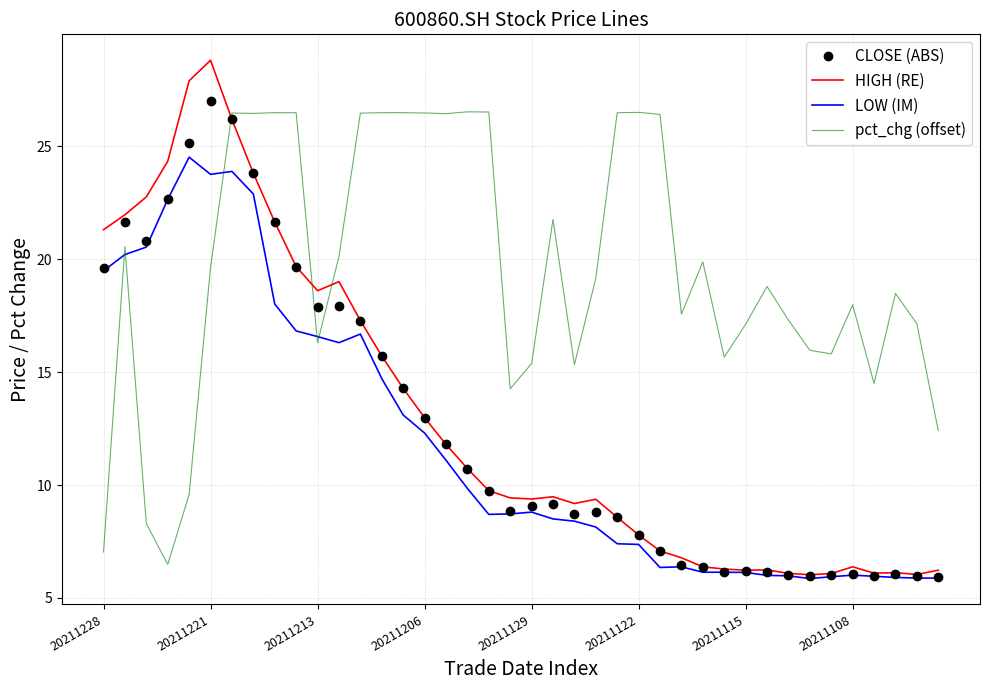

What is the lowest value of the HIGH (RE) series?

6.0